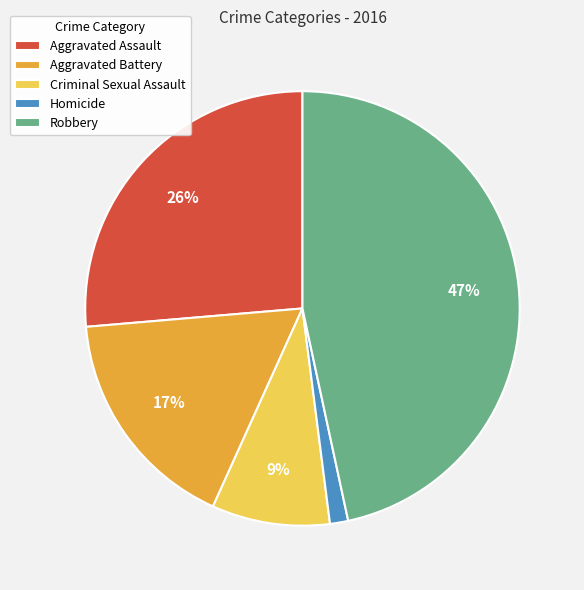

To the nearest percent, what portion does Homicide represent?

1%